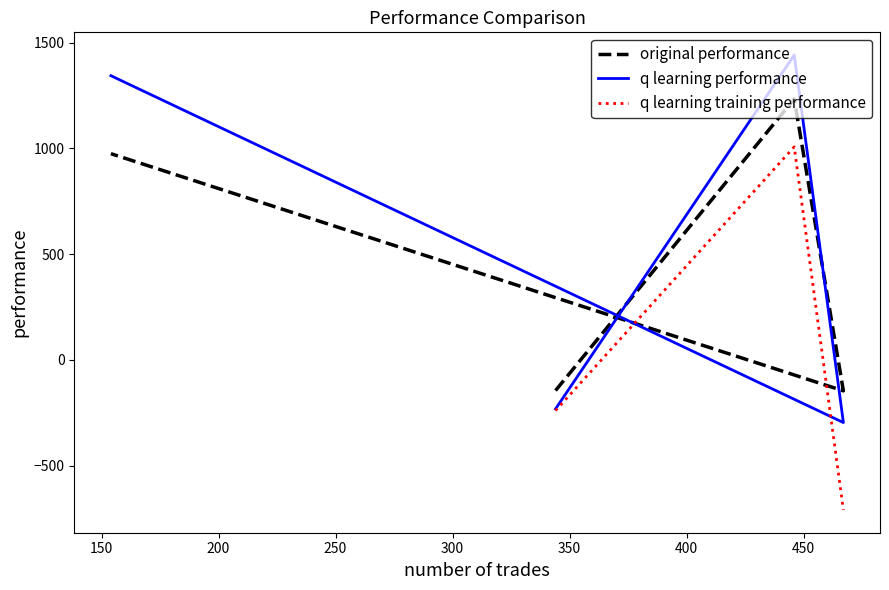

At how many categories does at least one series exceed -441?

4